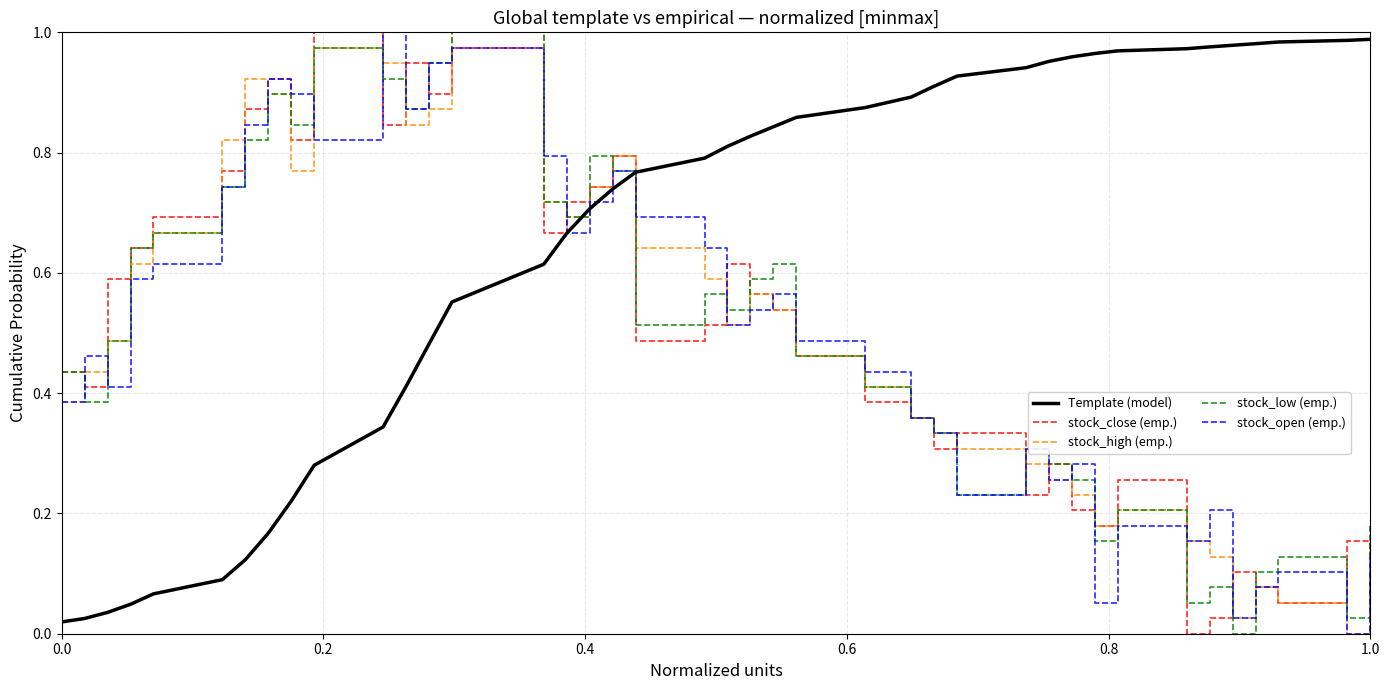

True or false: stock_close (emp.) and Template (model) intersect in this chart.

True